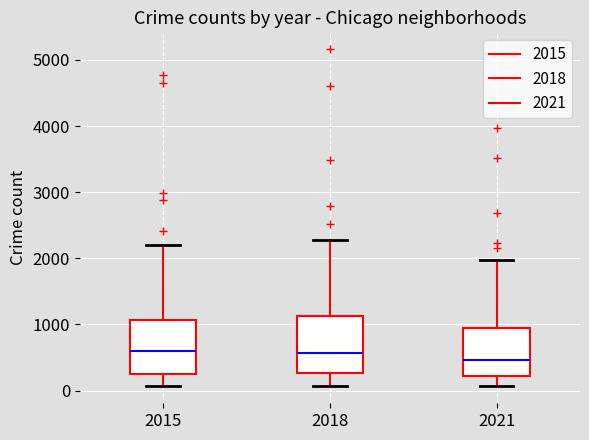

Reading left to right, read every box against the y-axis: the position of its median line, the range the box covers, and the ends of its whiskers. The values are not printed on the chart, so give them approximately, as read against the axis.

2015: median 600, box 300 to 1100, whiskers 100 to 2200
2018: median 600, box 300 to 1100, whiskers 100 to 2300
2021: median 500, box 200 to 900, whiskers 100 to 2000